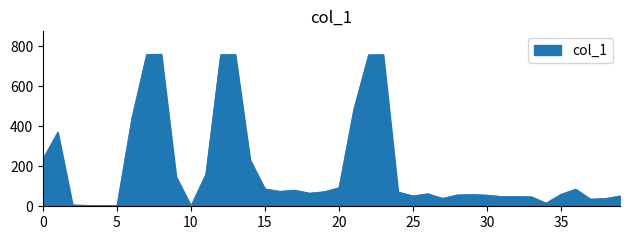

What is the greatest value displayed?

759.5